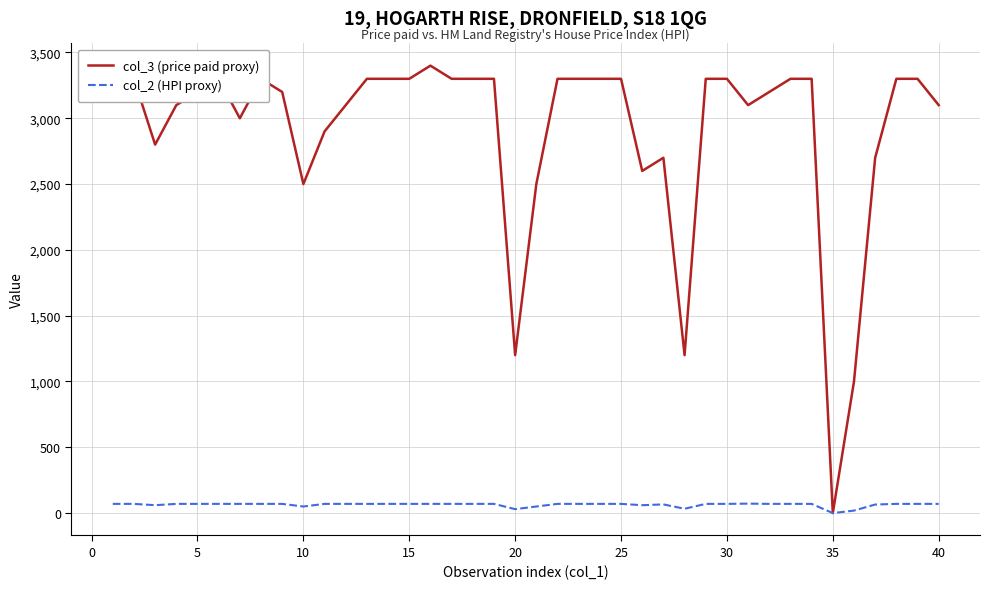

Which series has the largest range (max minus min)?

col_3 (price paid proxy)